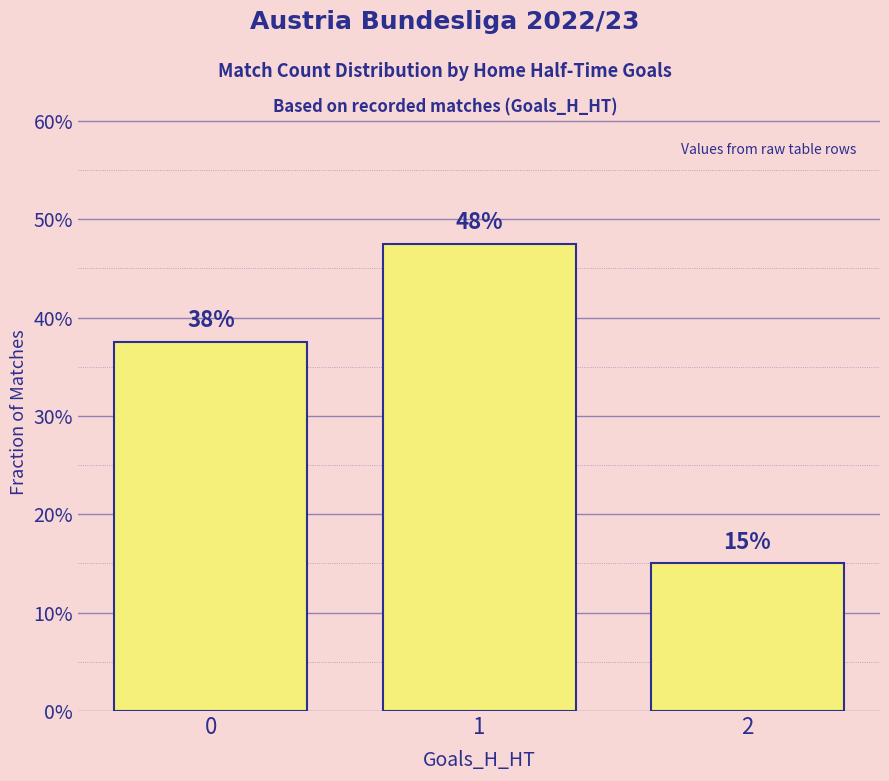

Are the bars horizontal?

No